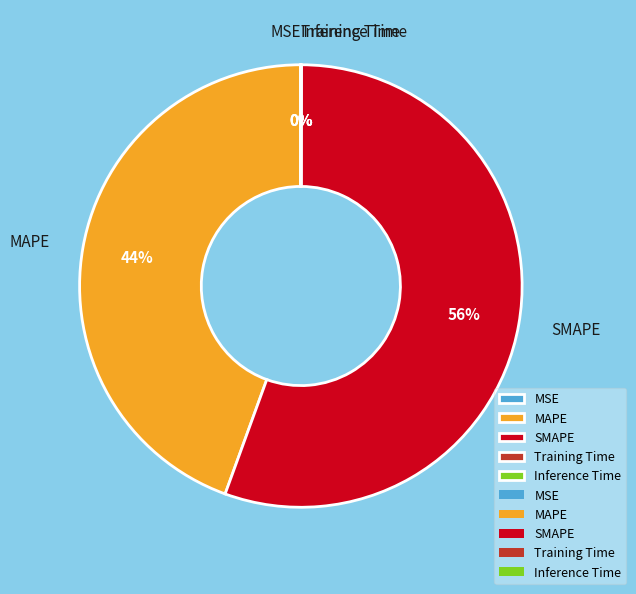

Which slice is the largest?

SMAPE